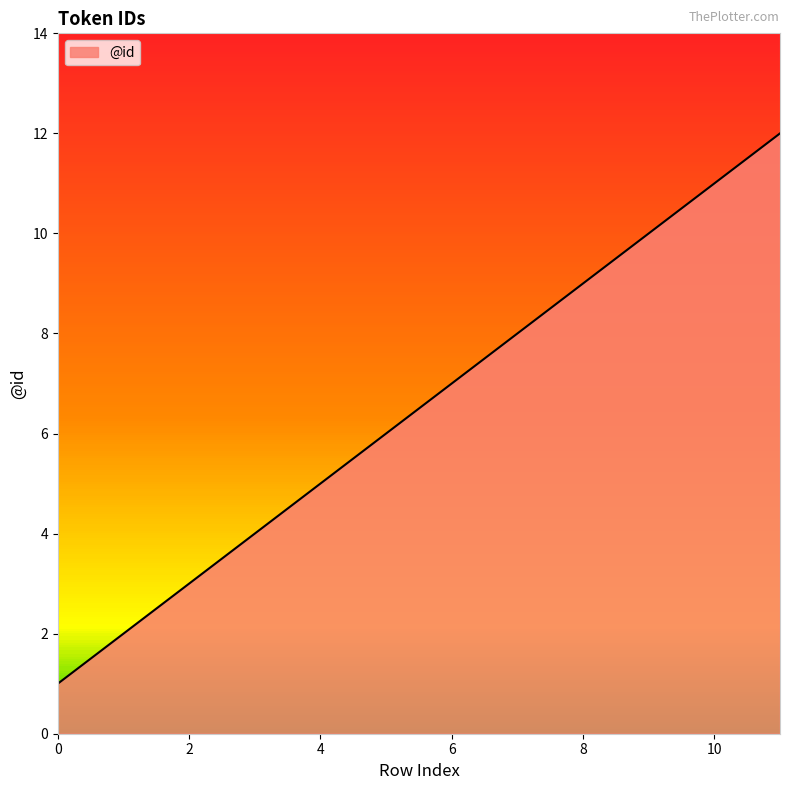

How many lines are shown in the chart?

1